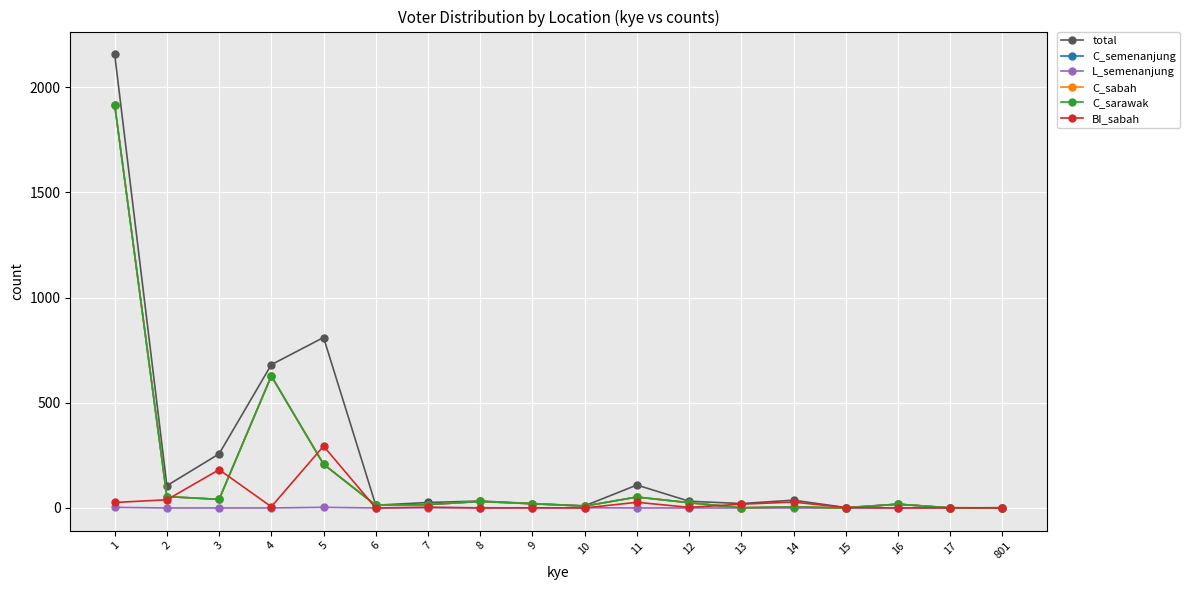

Which series ends up on top after the final intersection of C_sabah and BI_sabah?

C_sabah